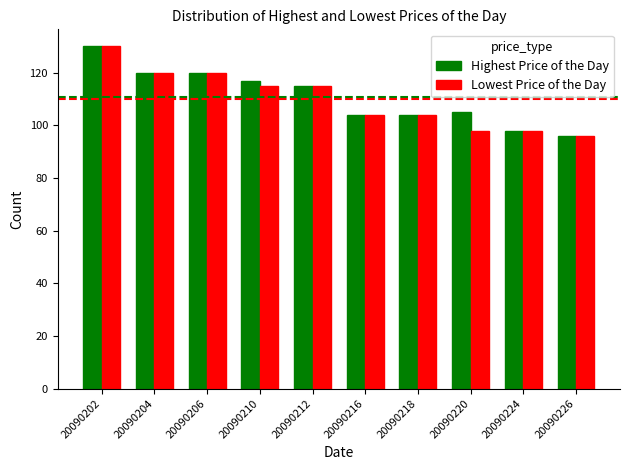

How many values in the Lowest Price of the Day series are below 115?

5